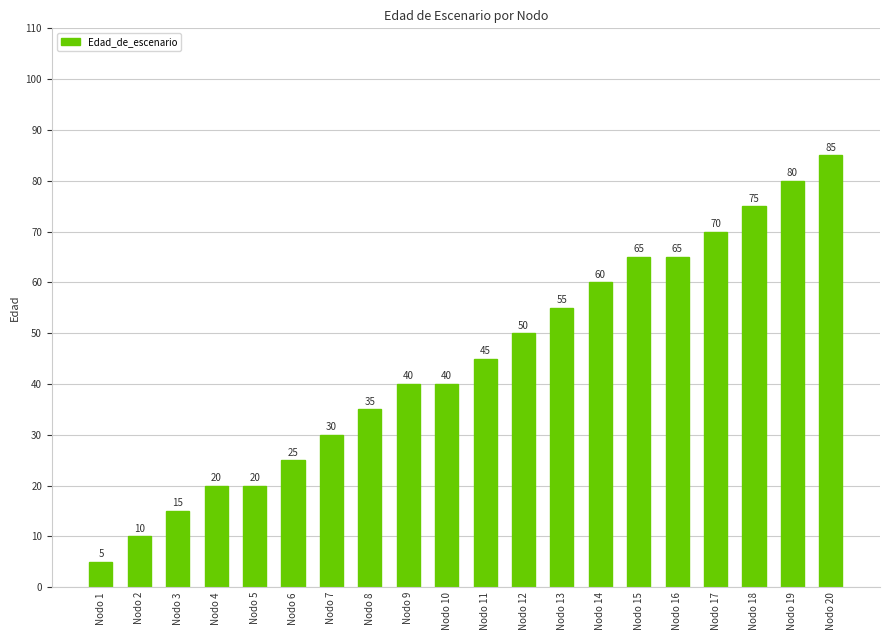

Reading right to left, extract all data points from this chart.

85	80	75	70	65	65	60	55	50	45	40	40	35	30	25	20	20	15	10	5